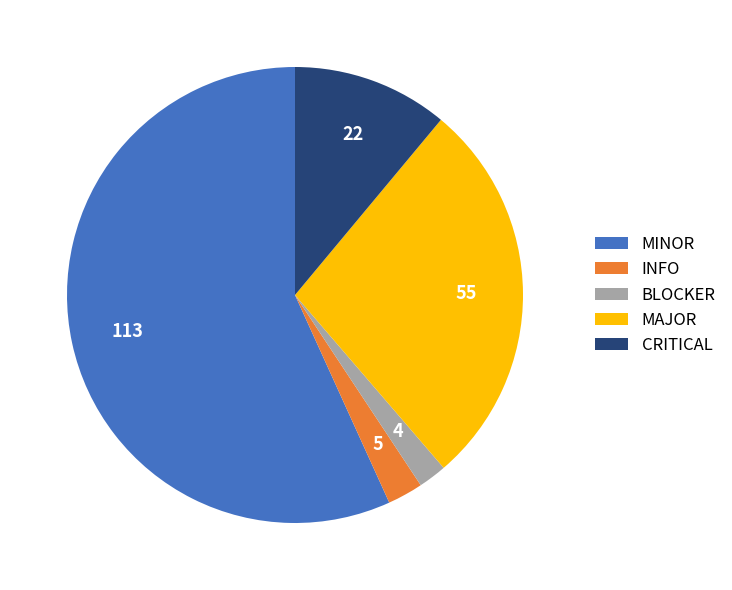

Approximately how many times larger is the value at MINOR compared to BLOCKER?

28.2